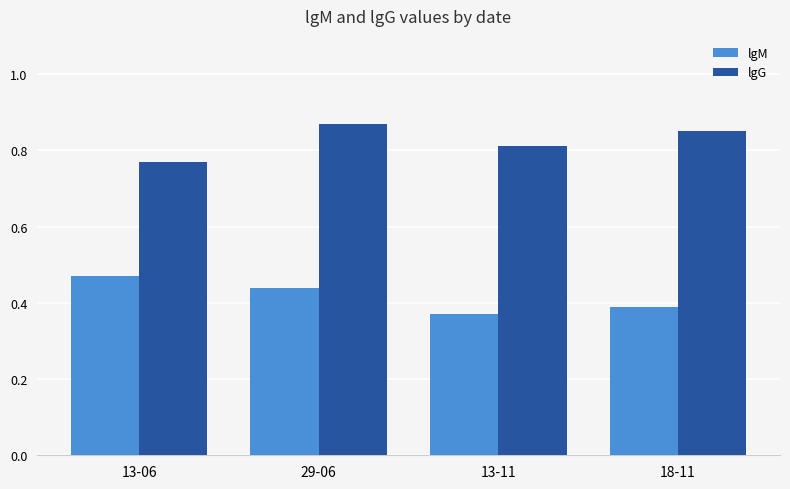

What is the sum of all lgG values?

3.3